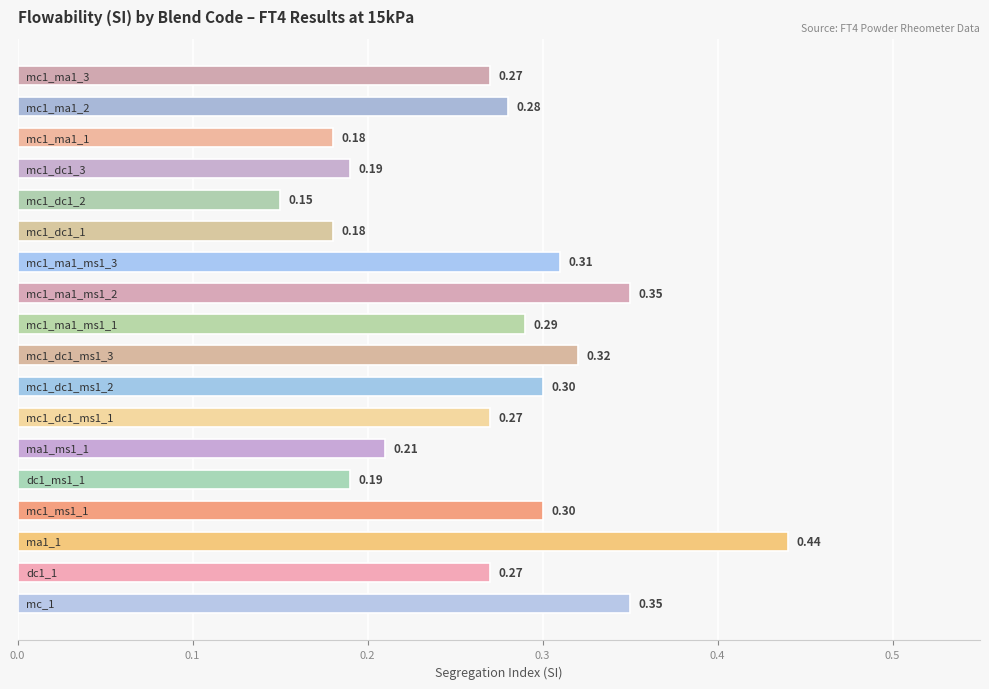

What is the difference between the maximum and second lowest values?

0.3